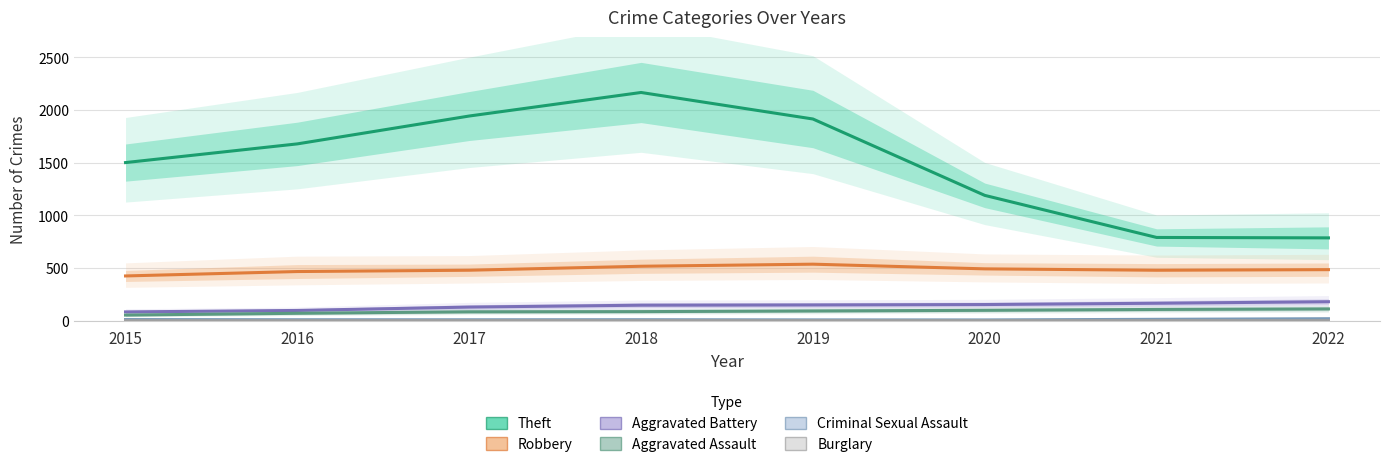

How many data points does each series have?

8